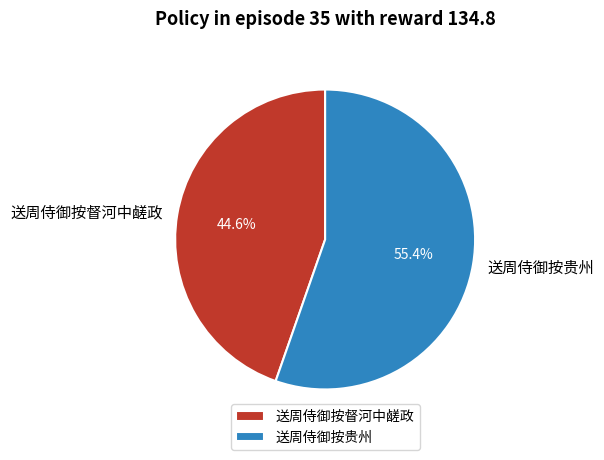

Count the number of slices in the pie.

2